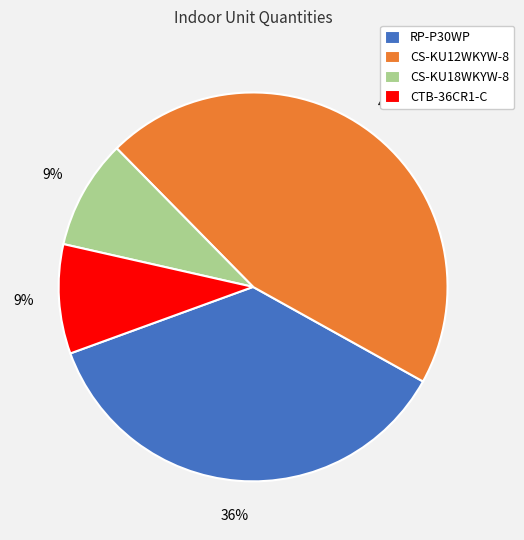

How many segments does this pie chart have?

4